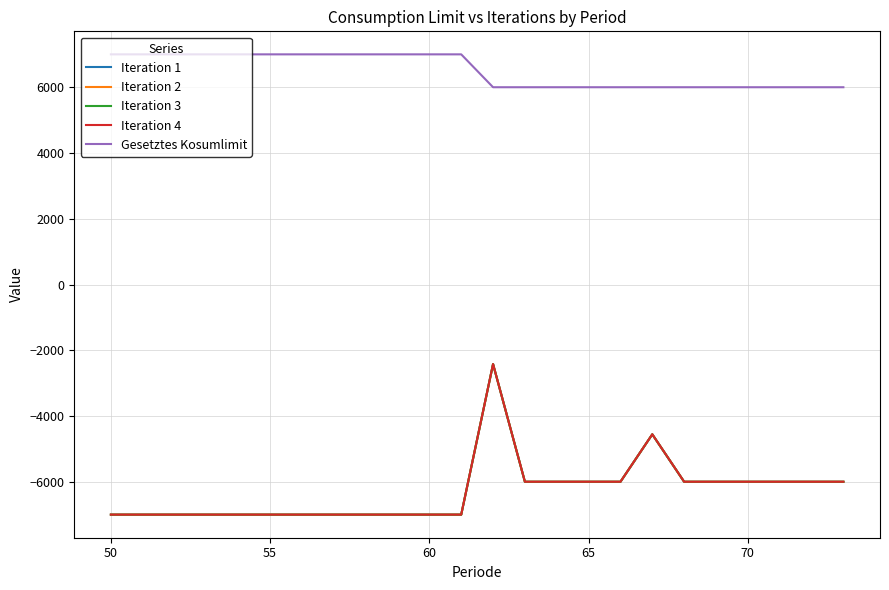

Which series has the largest total across all categories?

Gesetztes Kosumlimit